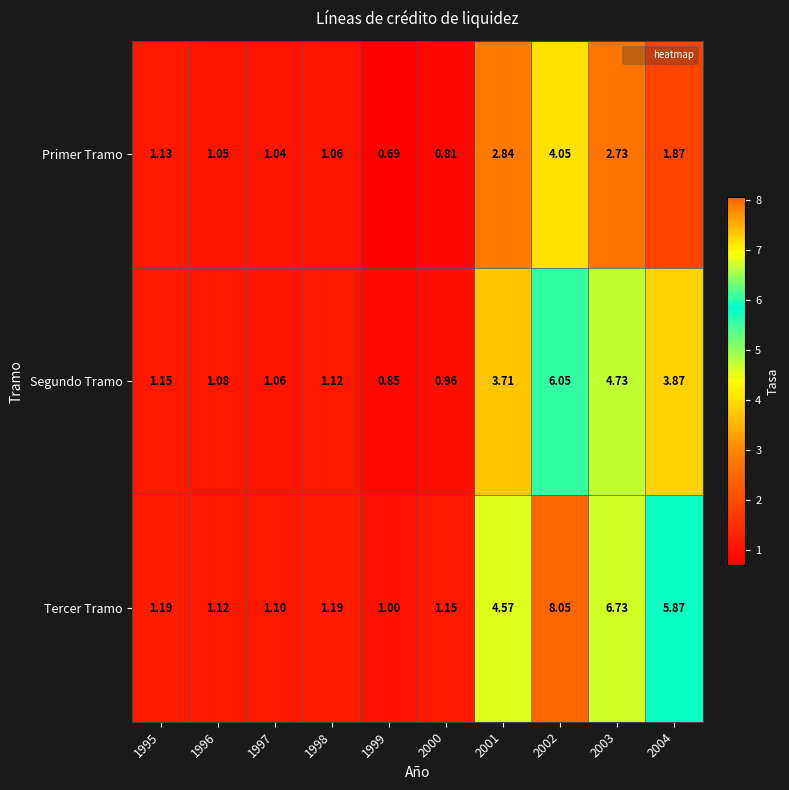

Which series has the largest range (max minus min)?

Tercer Tramo